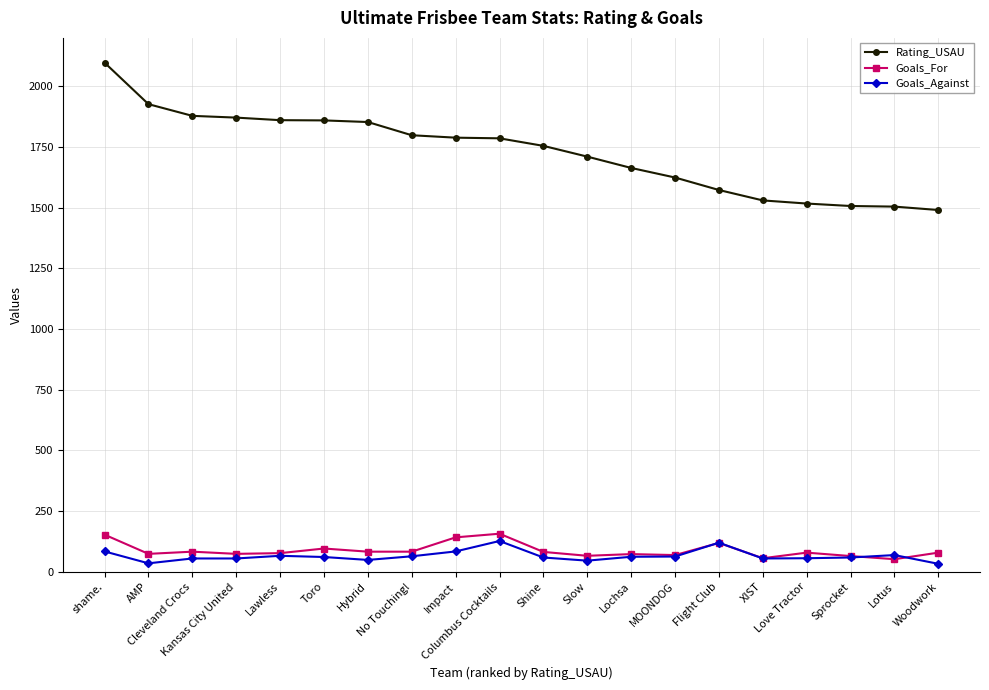

Which series has the largest range (max minus min)?

Rating_USAU